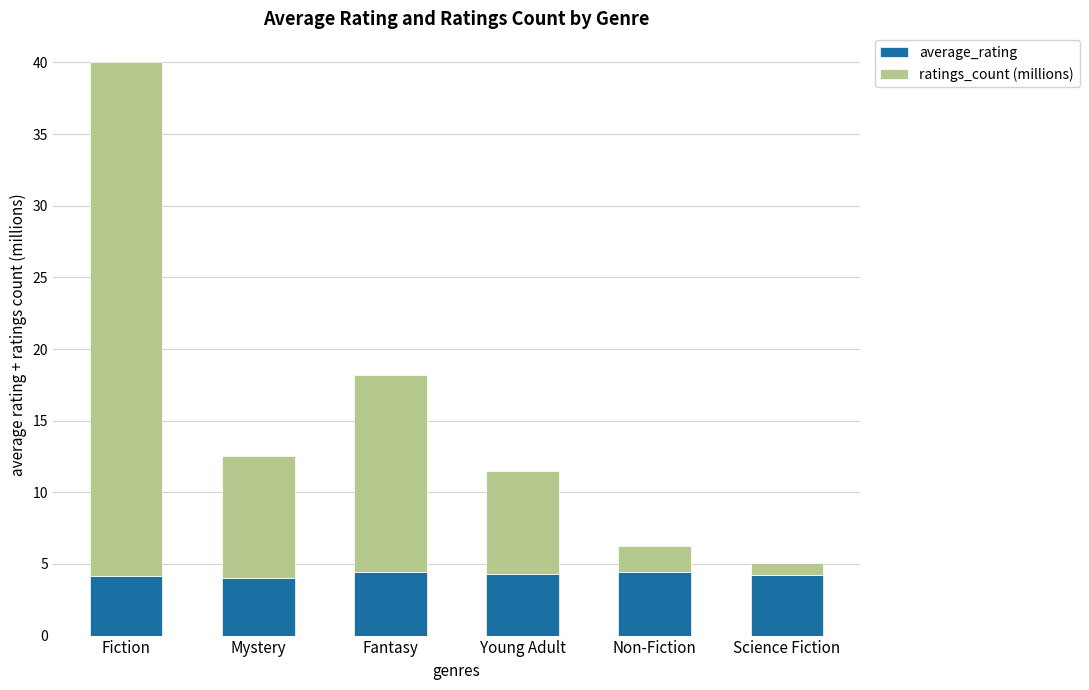

What is the minimum value for average_rating?

4.0